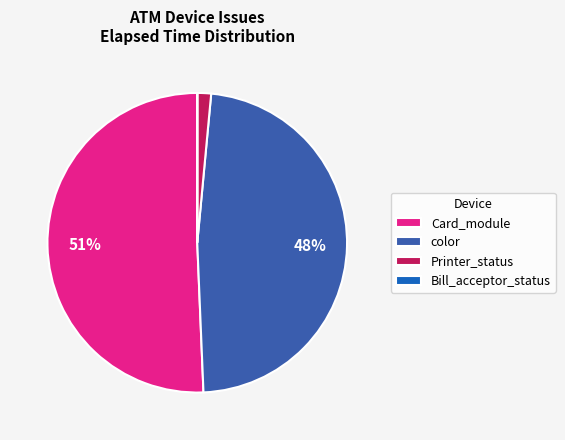

Is it true that Printer_status is 11% of the pie?

False